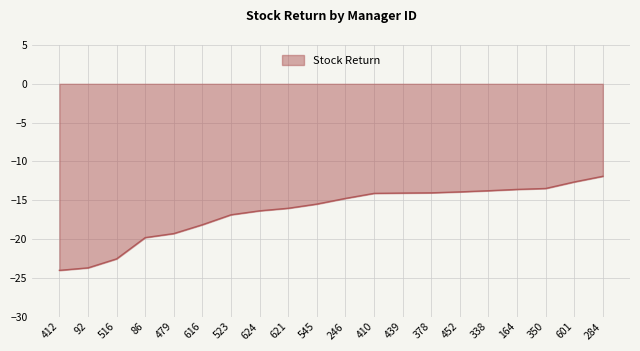

The value at 412 is -7.1. True or false?

False